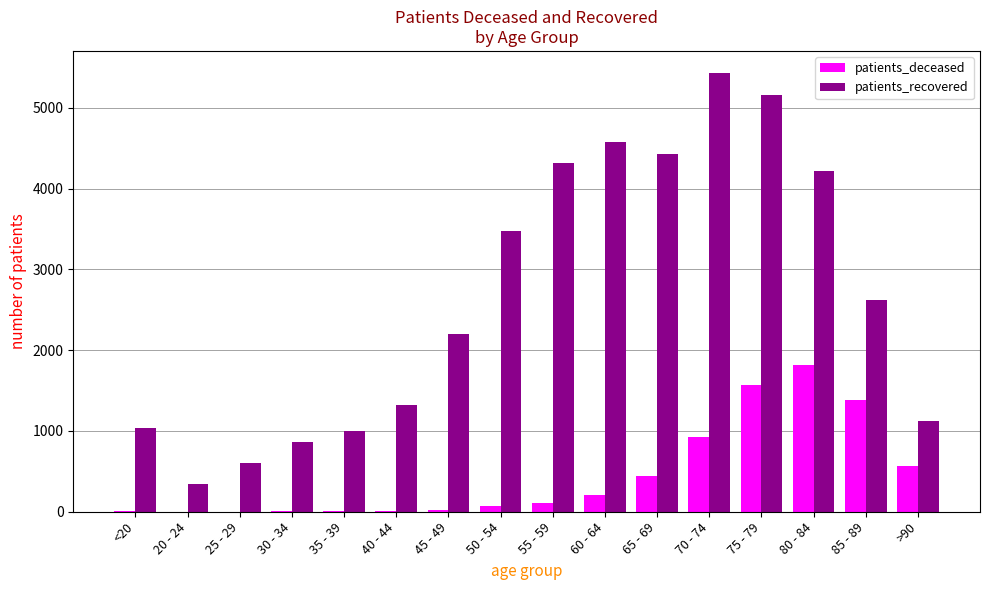

Which series has the largest total across all categories?

patients_recovered